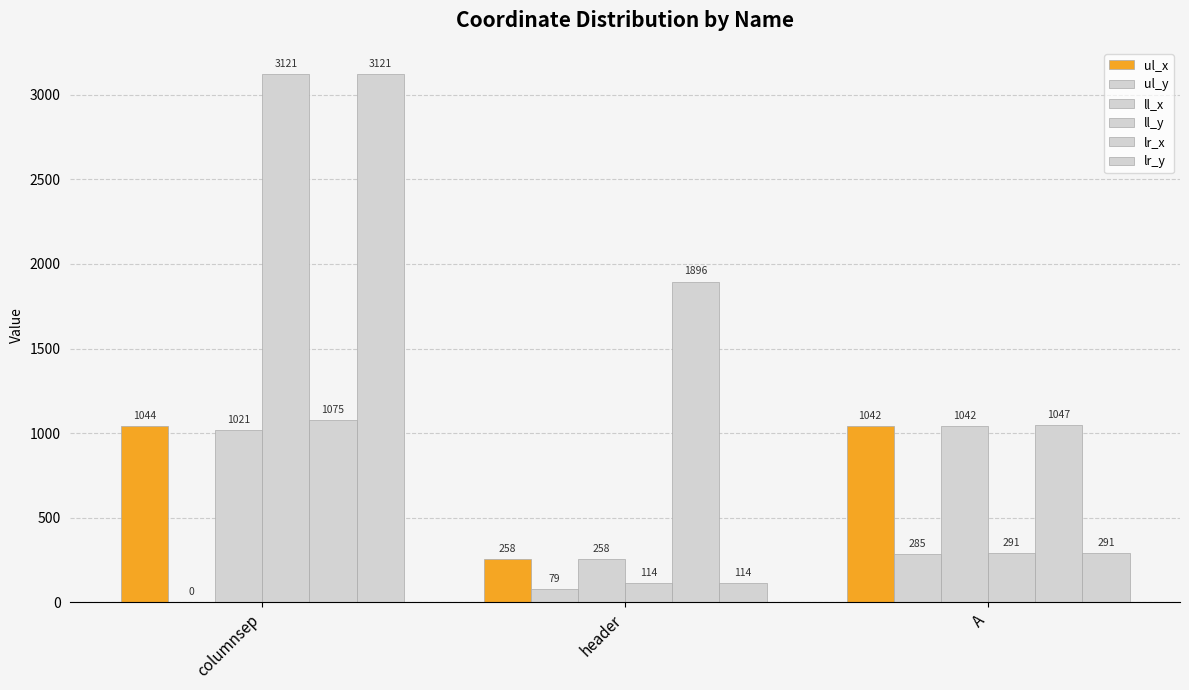

What is the difference between the maximum and minimum values in the ll_x series?

784